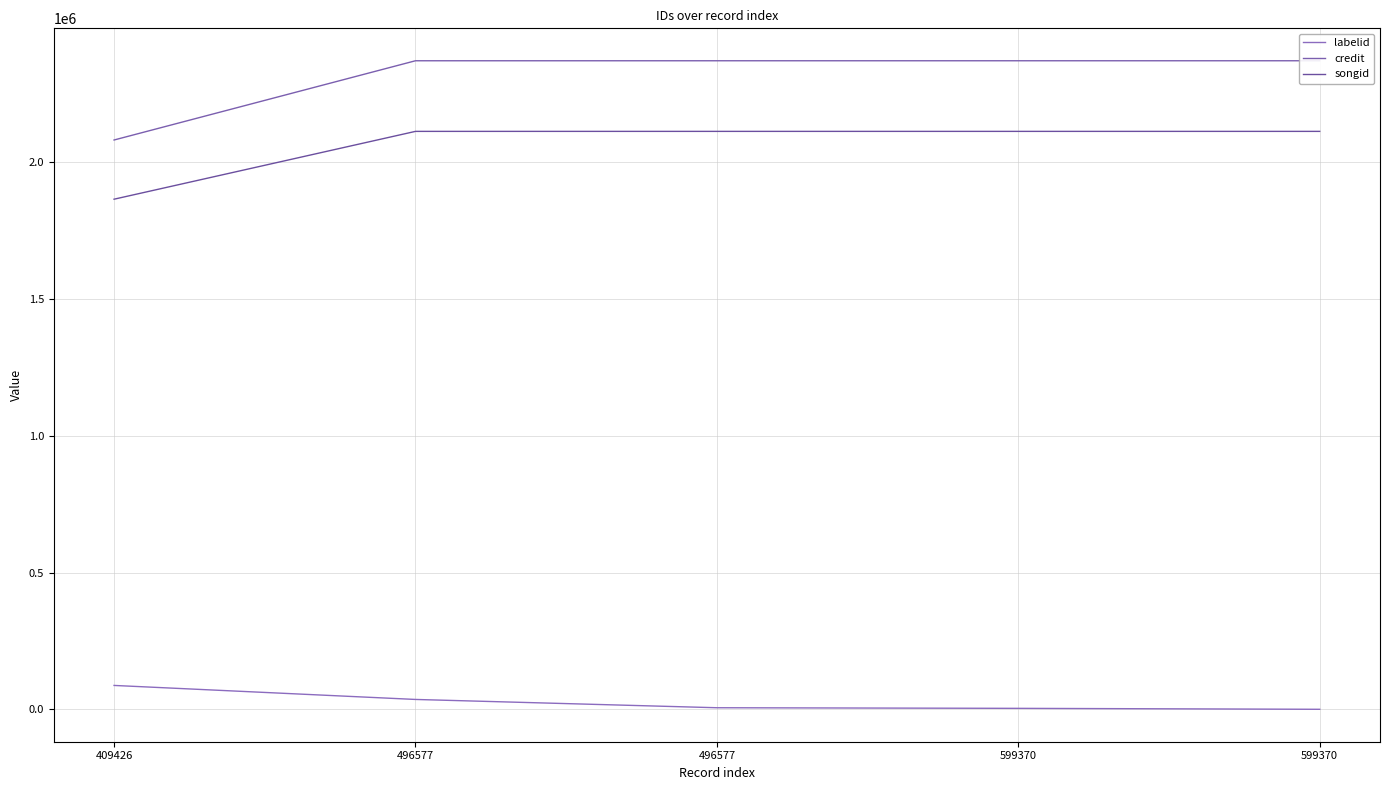

What is the sum of all labelid values?

134645